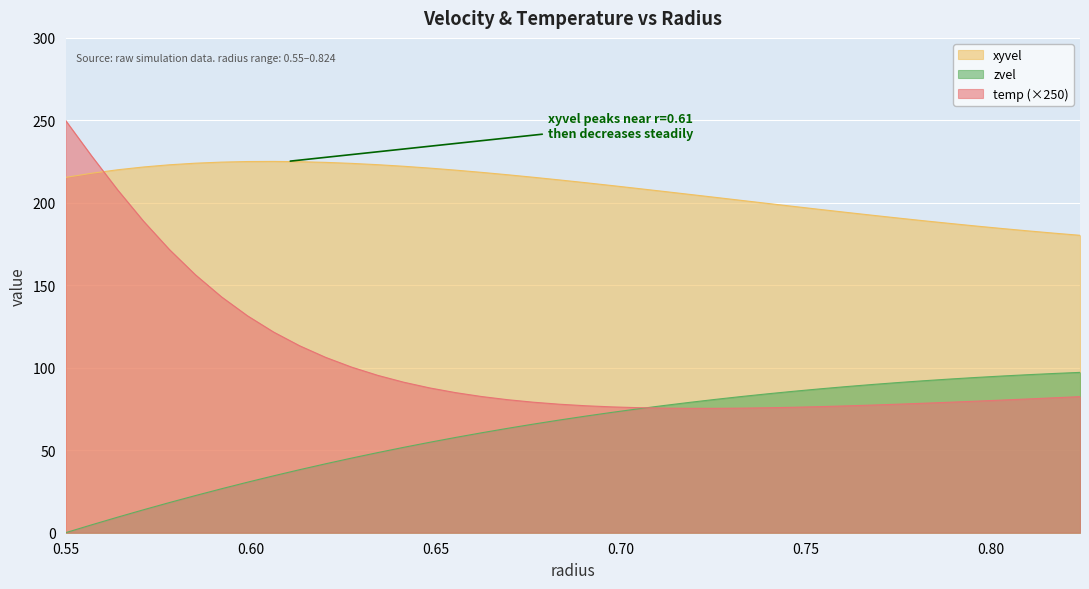

What position from the right is 0.55703?

39